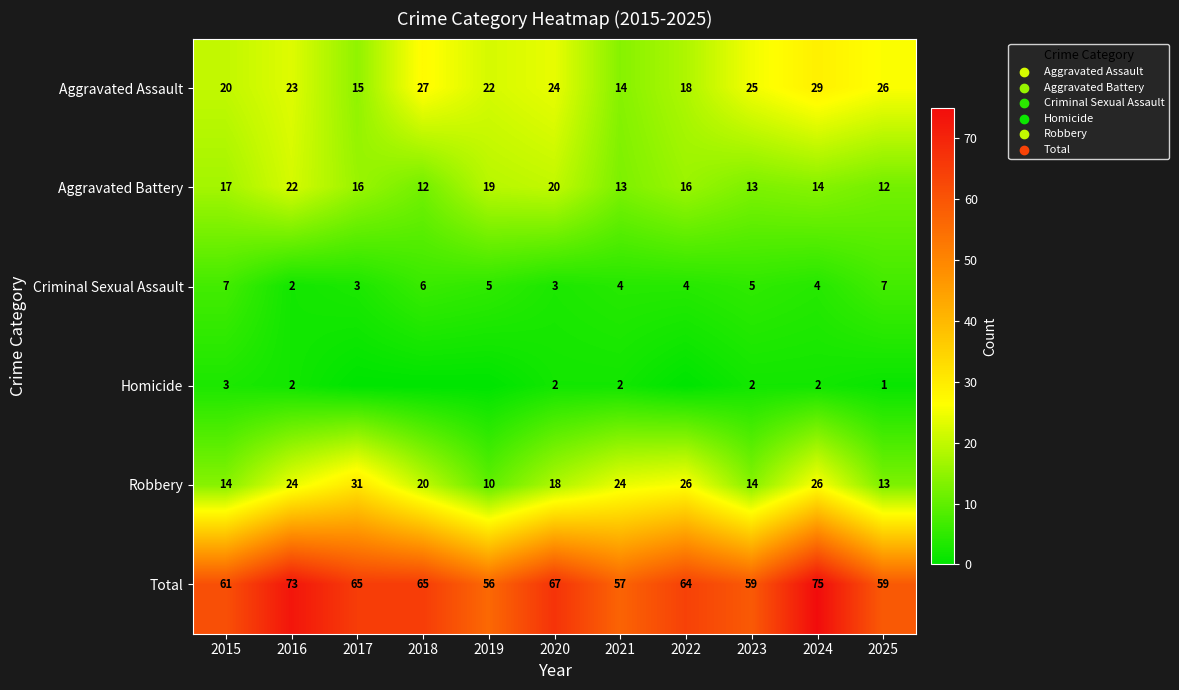

What is the difference between the second highest and second lowest values in the Total series?

16